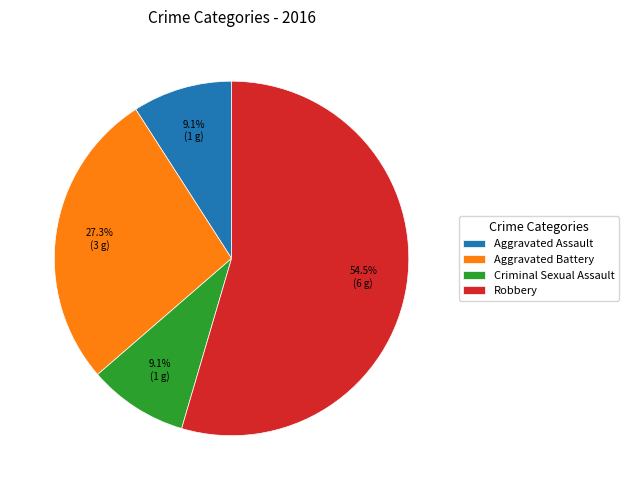

How many slices are in this pie chart?

4